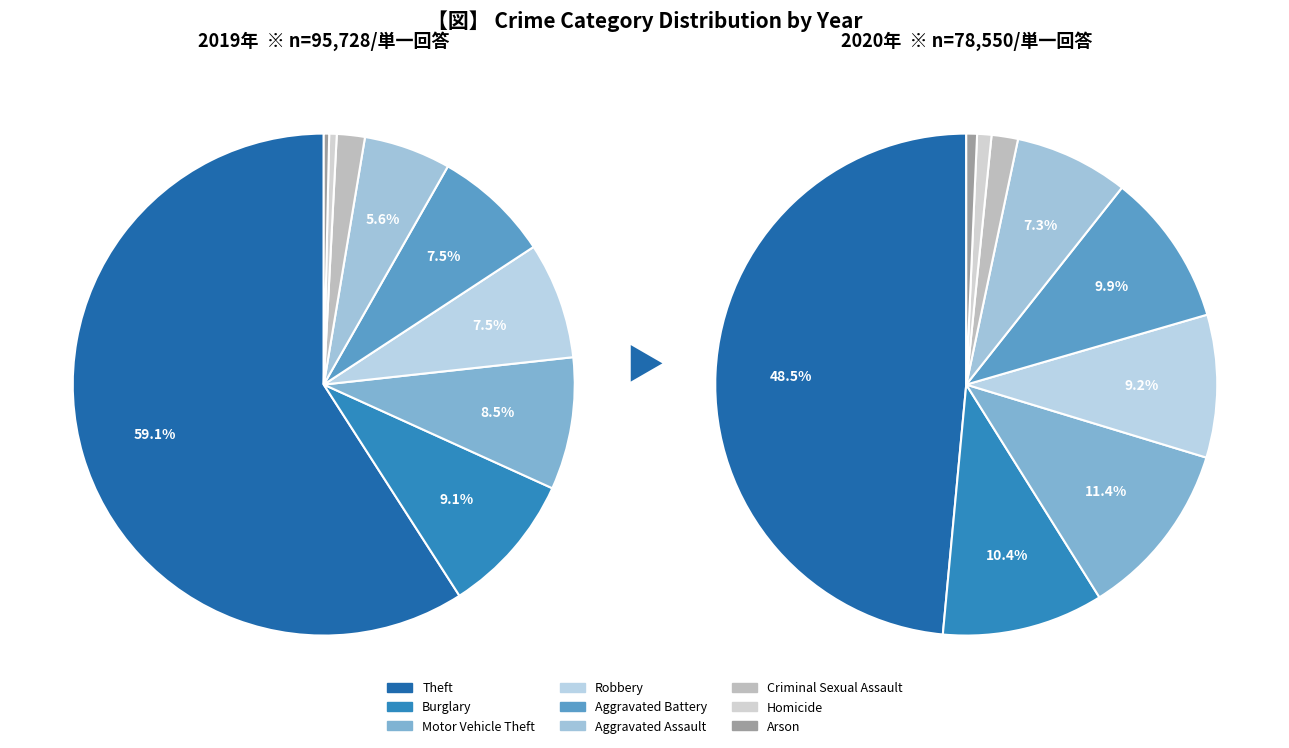

Does any single category account for the majority?

Yes